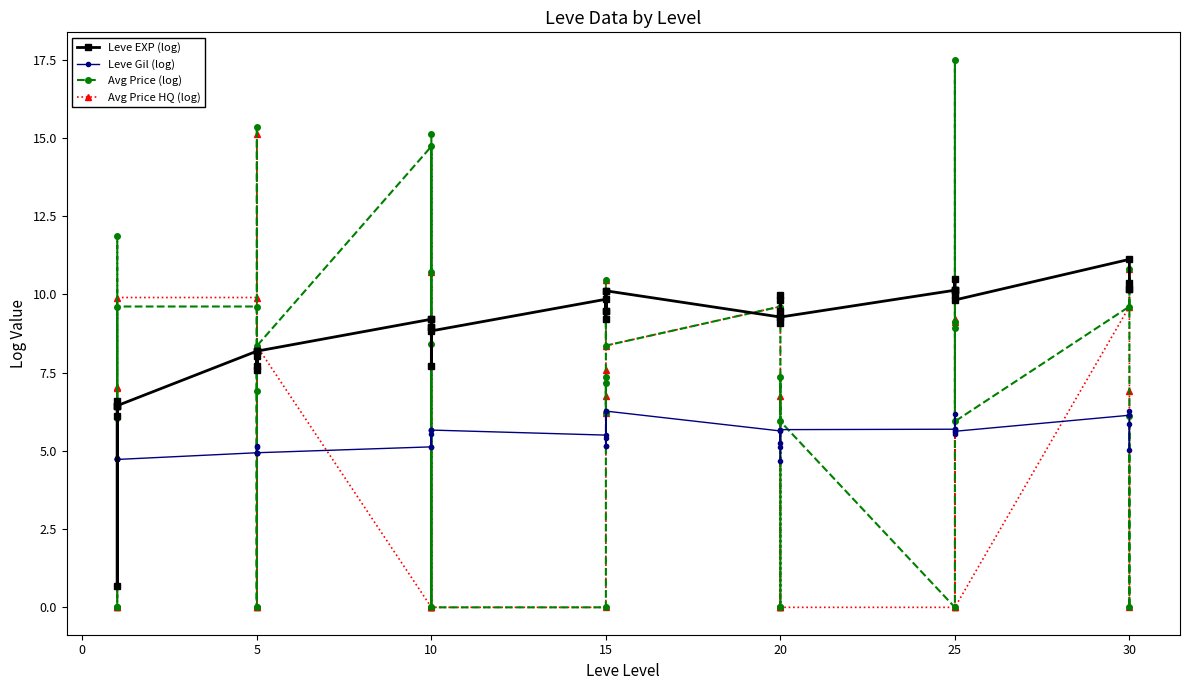

Reading right to left, transcribe all the data shown in this chart.

Leve EXP (log): 10.2	10.4	10.2	11.1	9.8	10.5	10.1	10.0	10.1	10.1	9.3	9.1	10.0	9.8	9.5	9.3	10.1	9.5	9.2	10.1	9.5	9.8	8.8	9.2	7.7	9.0	9.0	9.2	8.2	7.6	8.2	8.0	7.7	8.2	6.4	6.4	6.6	6.1	0.7	6.4
Leve Gil (log): 5.9	5.0	6.3	6.1	5.6	6.2	5.7	5.6	5.5	5.7	5.7	4.7	5.7	5.3	5.1	5.6	6.3	5.2	5.4	6.3	5.2	5.5	5.7	5.7	5.1	5.5	5.7	5.1	4.9	4.9	4.9	5.1	5.1	4.9	4.7	4.7	4.7	4.7	4.8	4.7
Avg Price (log): 6.1	0.0	10.8	9.6	5.9	8.9	17.5	10.1	9.1	0.0	5.9	7.4	0.0	0.0	0.0	9.6	8.4	10.5	6.2	7.2	7.4	0.0	0.0	15.1	8.4	0.0	10.7	14.7	8.4	0.0	15.3	0.0	6.9	9.6	9.6	0.0	0.0	0.0	11.9	6.0
Avg Price HQ (log): 6.9	0.0	10.8	9.6	0.0	9.1	0.0	10.1	9.2	0.0	0.0	6.8	0.0	0.0	0.0	9.6	8.4	10.5	6.2	7.6	6.8	0.0	0.0	0.0	0.0	0.0	10.7	0.0	8.4	0.0	15.1	0.0	0.0	9.9	9.9	0.0	0.0	0.0	7.0	7.0